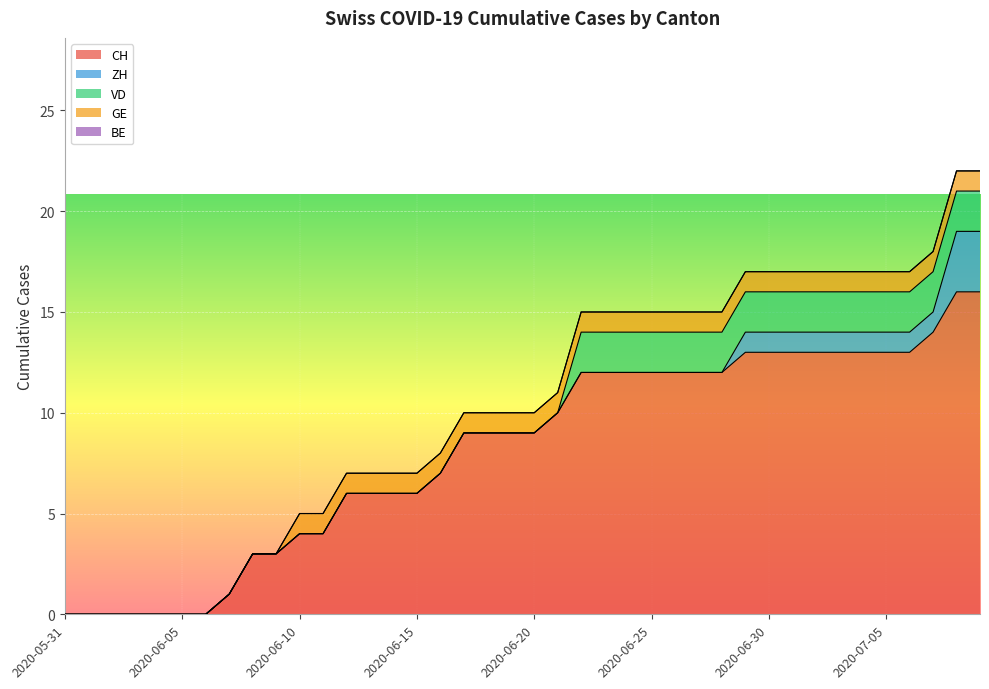

Which category has the highest value in the VD series?

2020-06-22